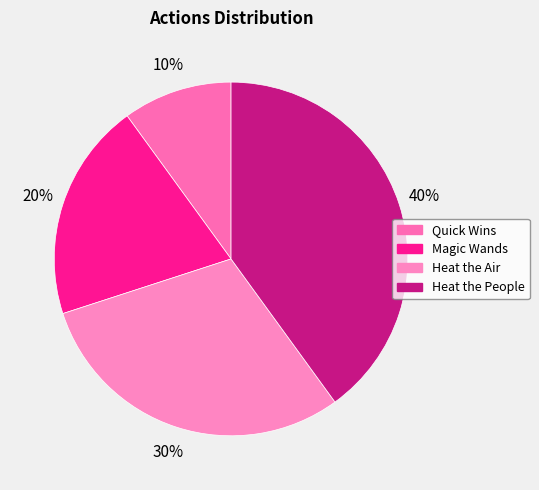

How many segments does this pie chart have?

4